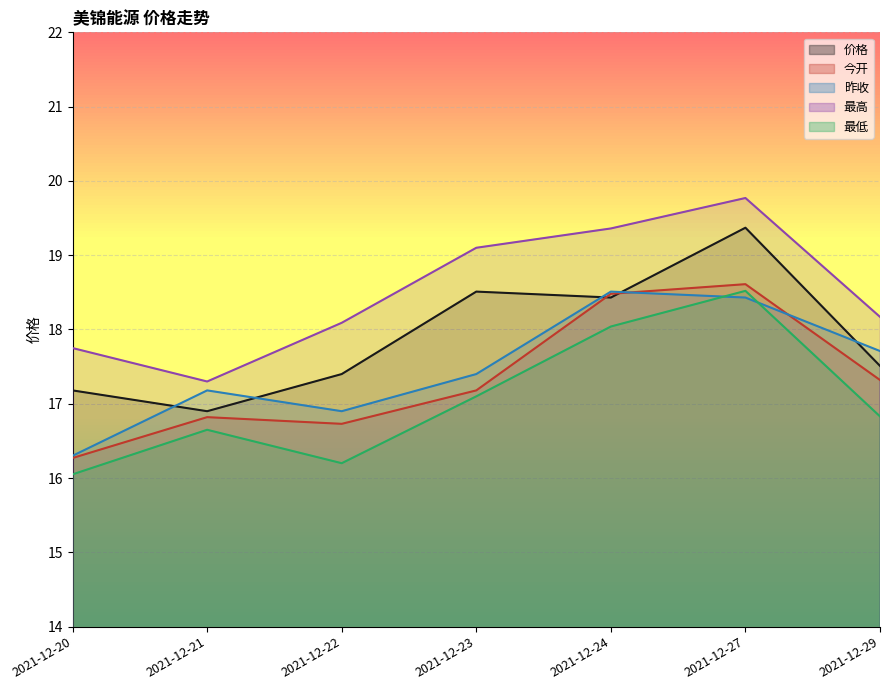

Is it true that the value at 2021-12-24 is 18.4?

True